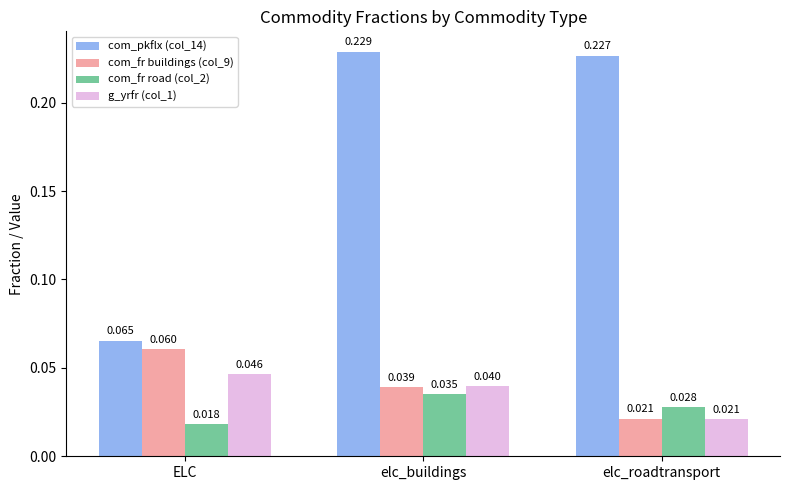

Rank the series at elc_buildings from lowest to highest value.

com_fr road (col_2), com_fr buildings (col_9), g_yrfr (col_1), com_pkflx (col_14)